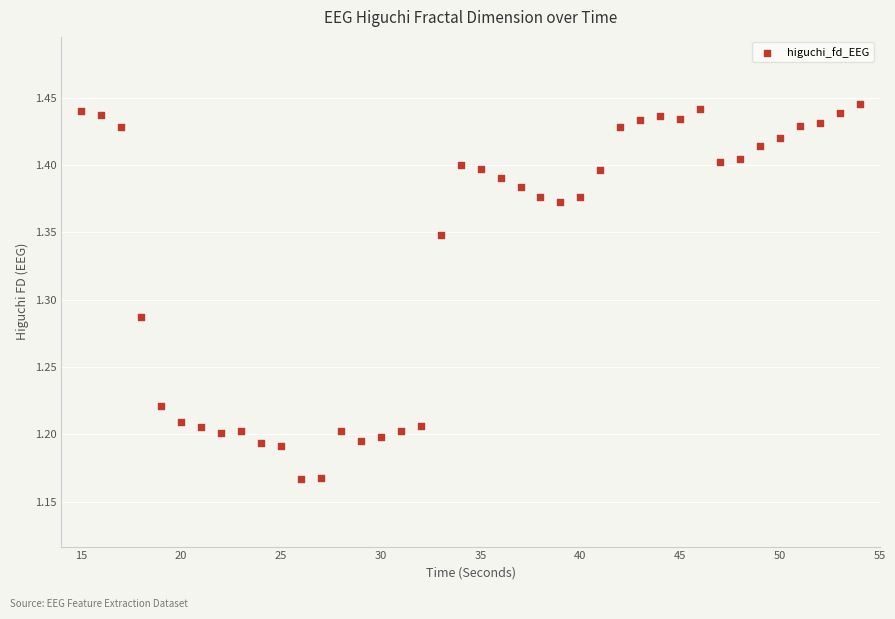

What is the range of X values (max minus min)?

39.0